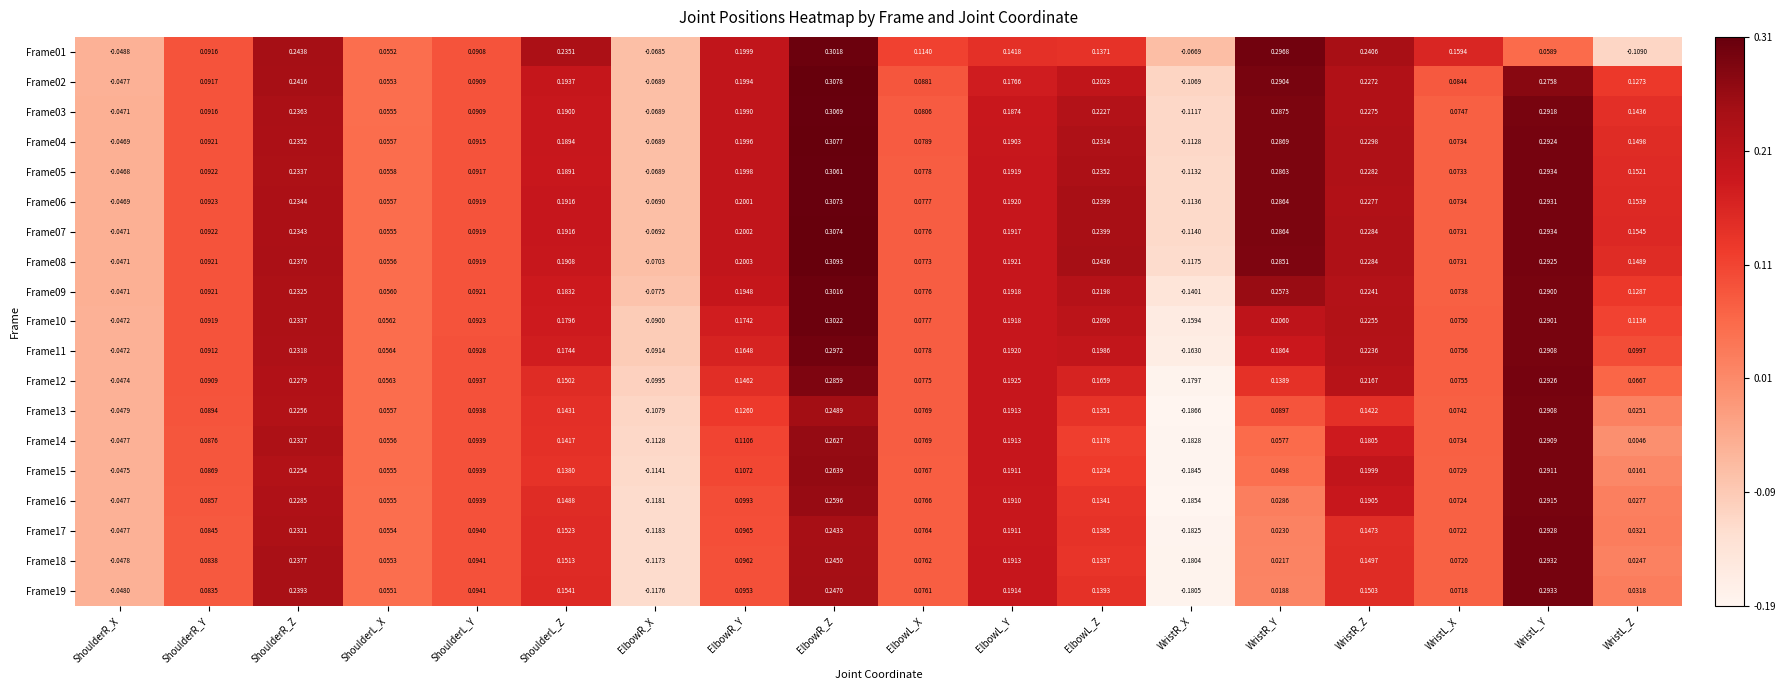

At which category is the sum across all series the highest?

ElbowR_Z